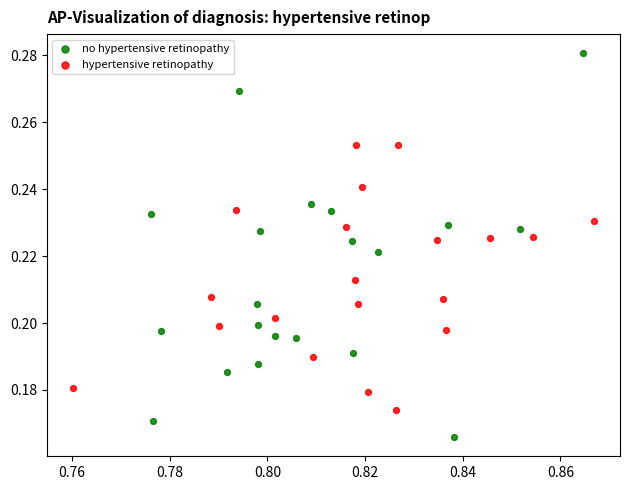

Which series contains the lowest Y value?

no hypertensive retinopathy